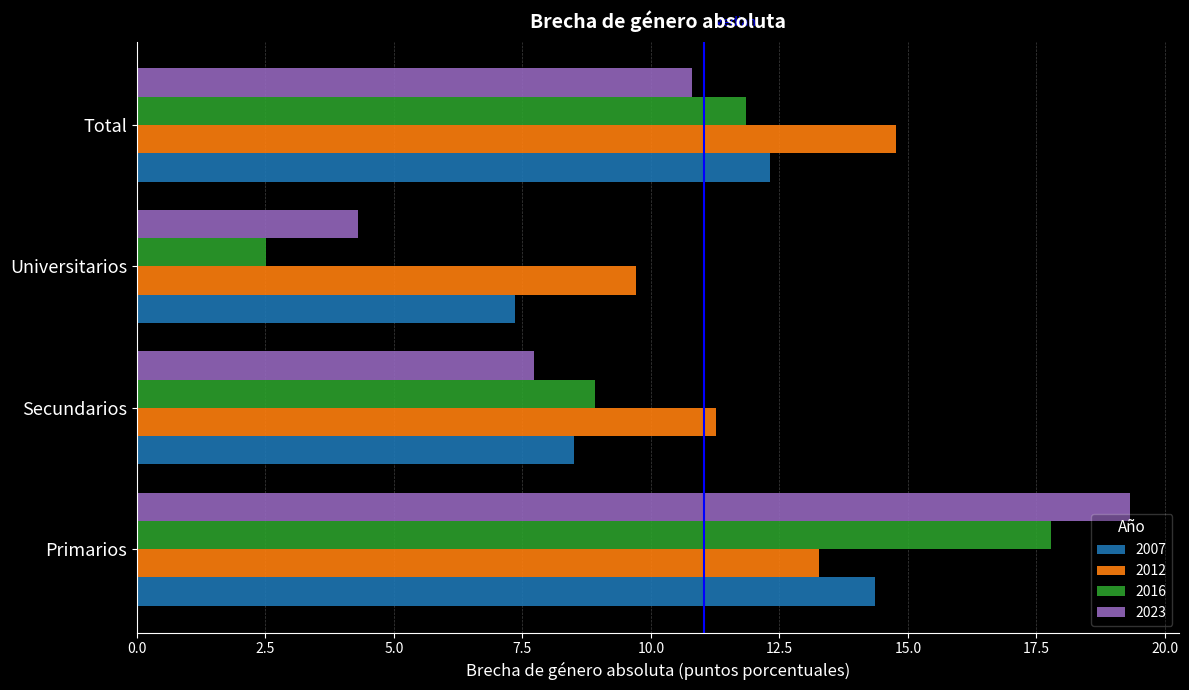

At which category is the sum across all series the highest?

Primarios